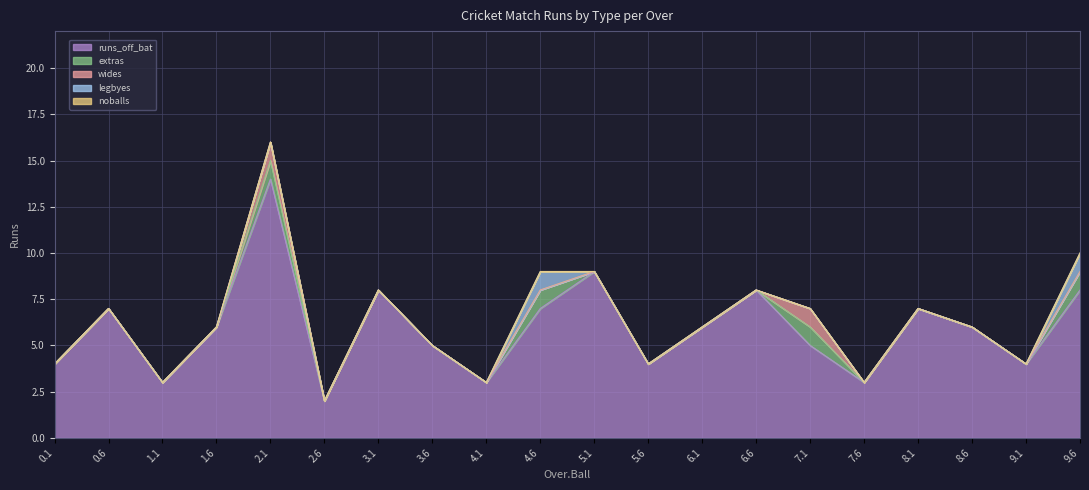

In wides, how many points are higher than both neighbors (excluding endpoints)?

2